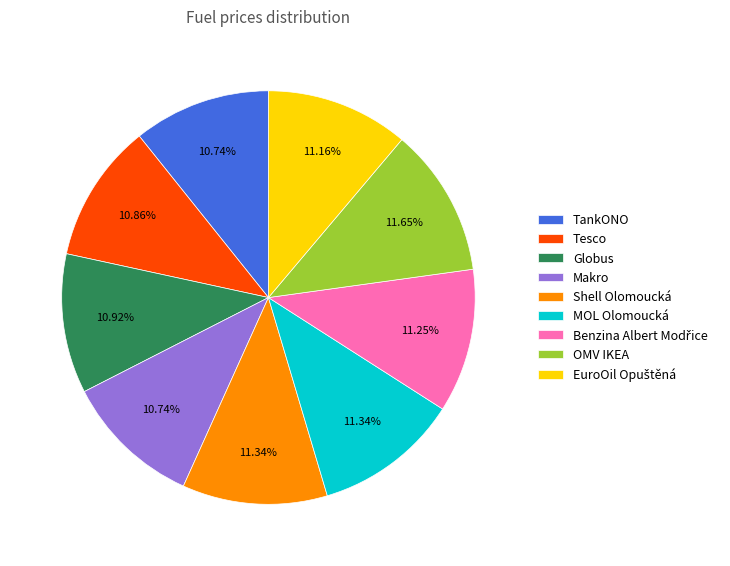

How many slices are in this pie chart?

9